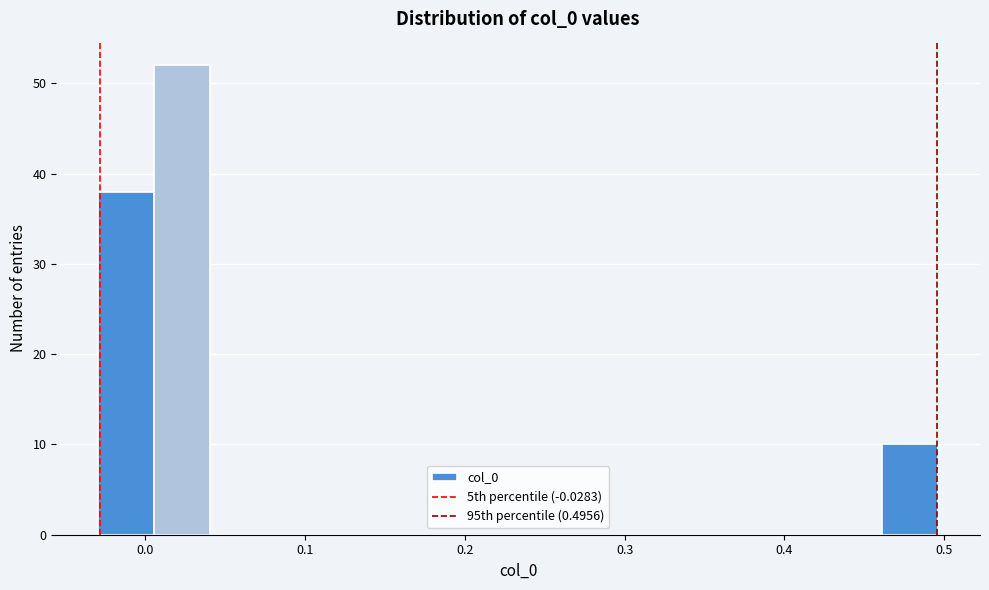

Read against the x-axis, roughly where is the centre of the tallest bar?

0.02